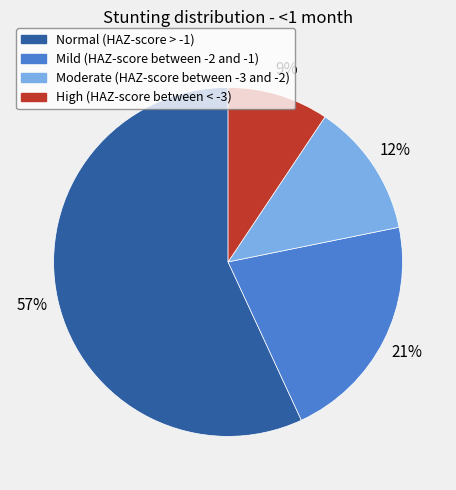

How many segments does this pie chart have?

4